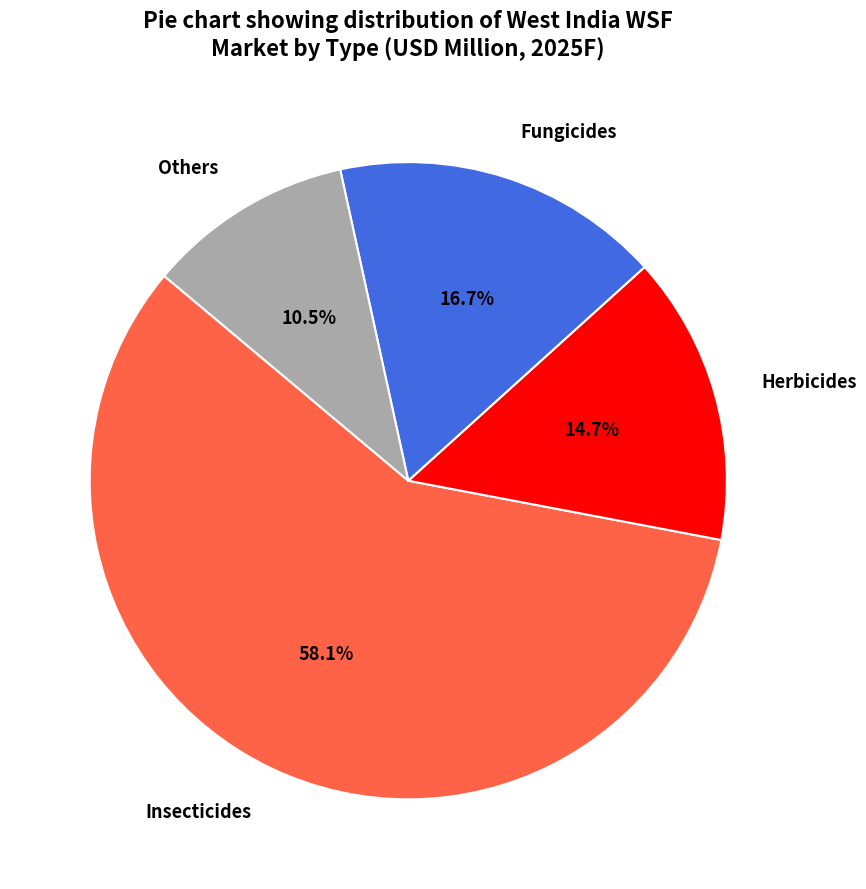

Does Insecticides account for over 50% of the chart?

Yes